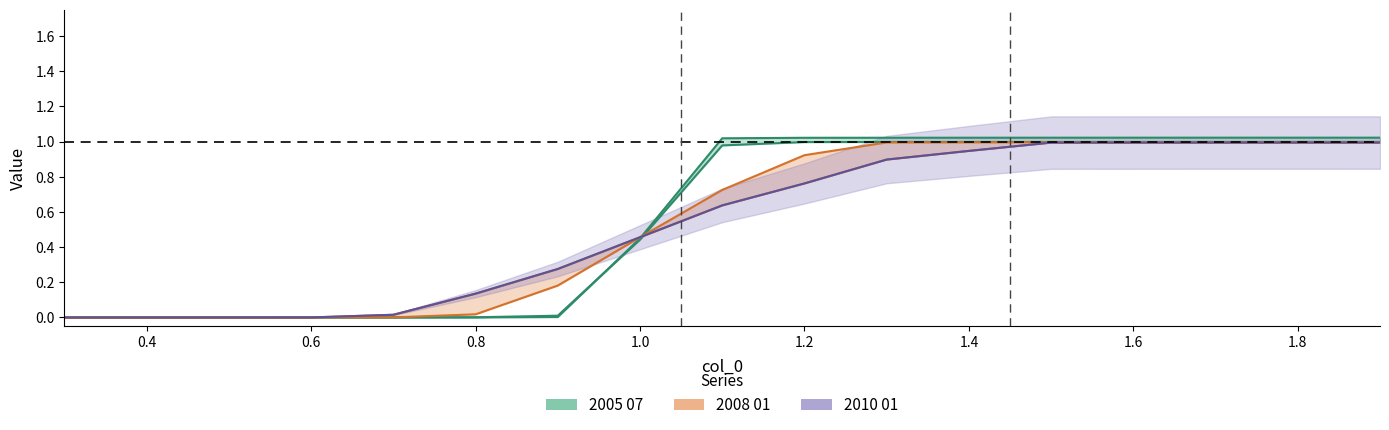

At which category is the sum across all series the highest?

1.9